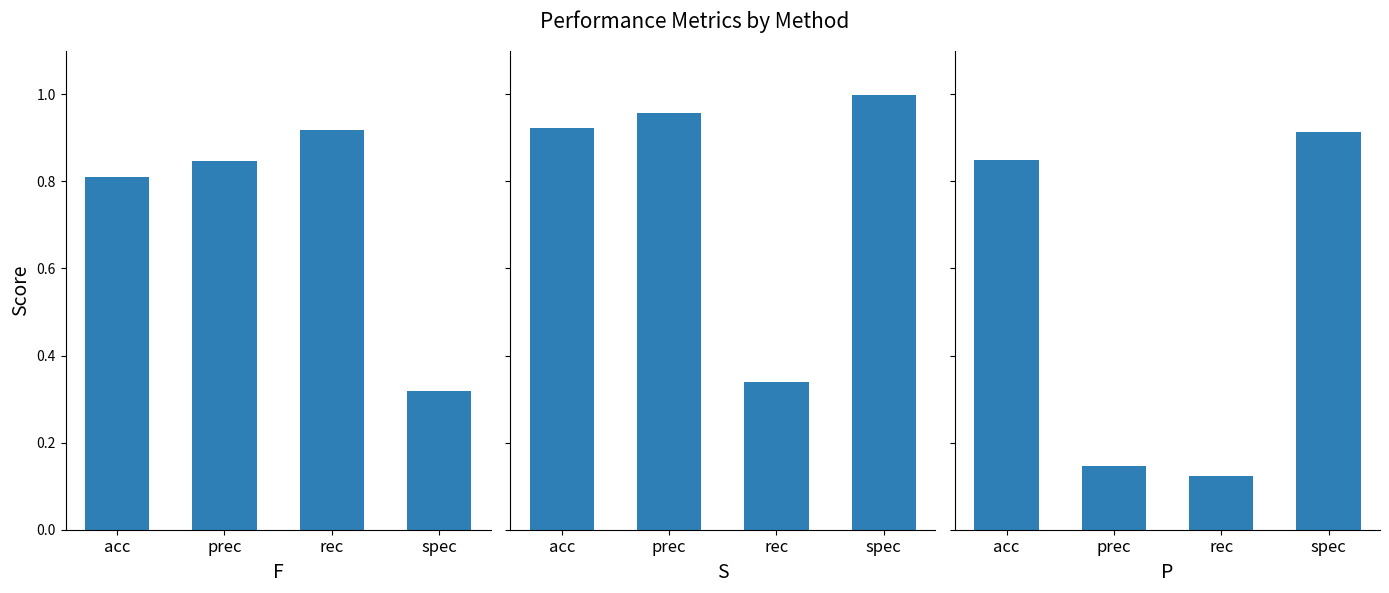

What are all the series names shown in the legend?

F, S, P